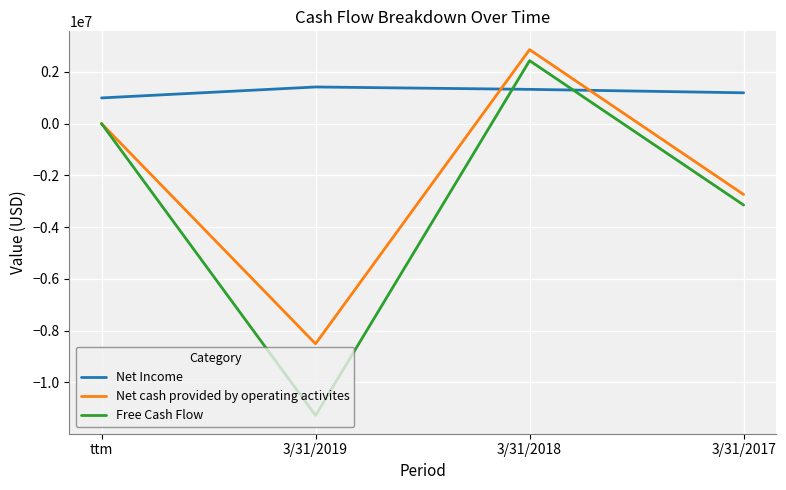

True or false: Free Cash Flow and Net Income intersect in this chart.

True